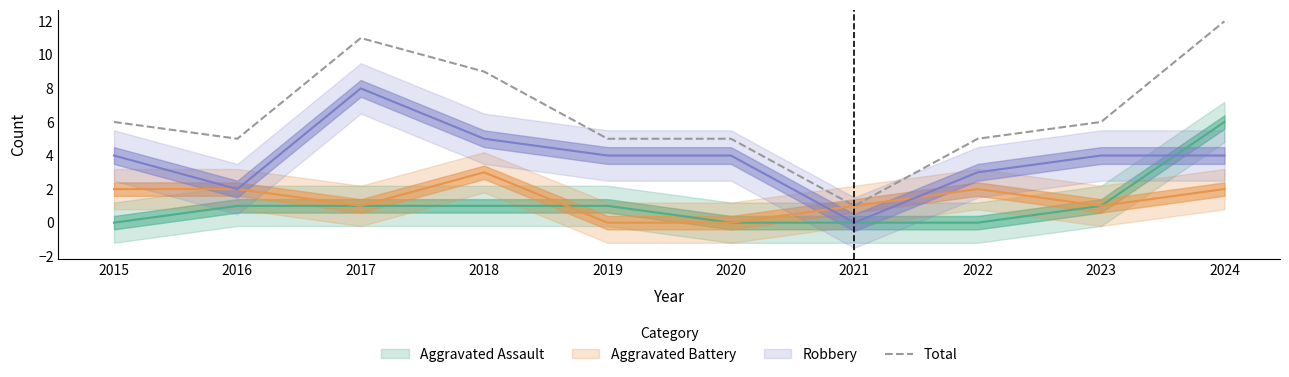

What is the difference between the second highest and minimum values?

10